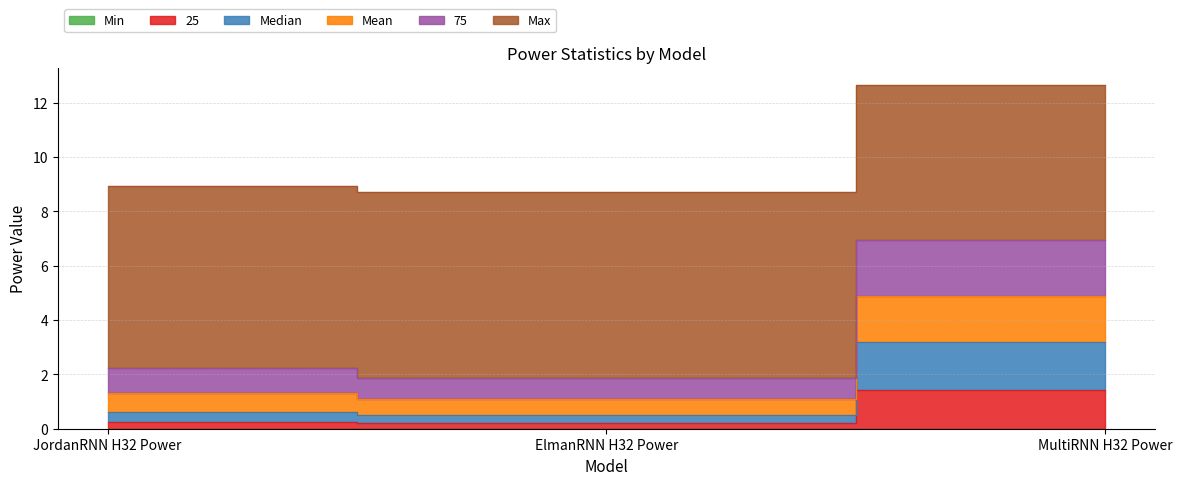

Is the value of Median at ElmanRNN H32 Power greater than the value of 75 at ElmanRNN H32 Power?

No